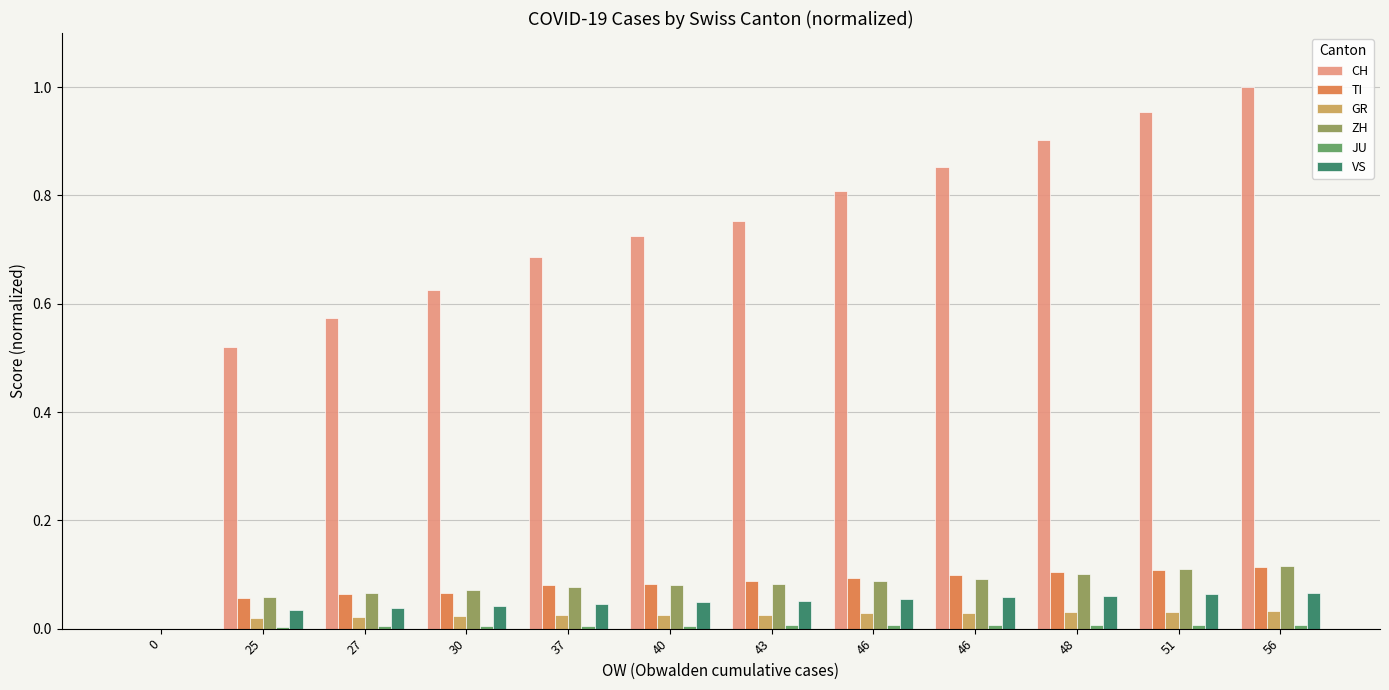

Which has a higher value, 37 or 0?

37